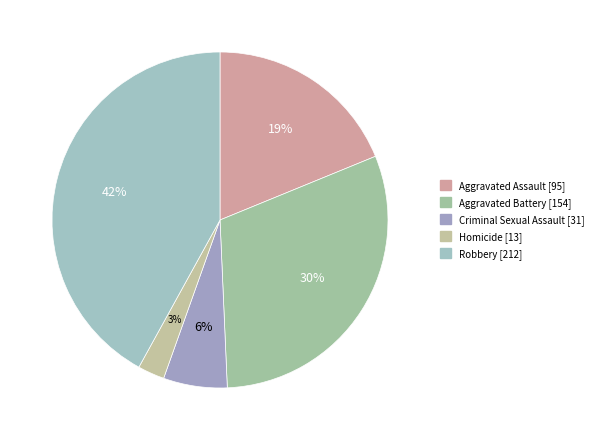

To the nearest percent, what is the combined percentage of Robbery and Criminal Sexual Assault?

48%